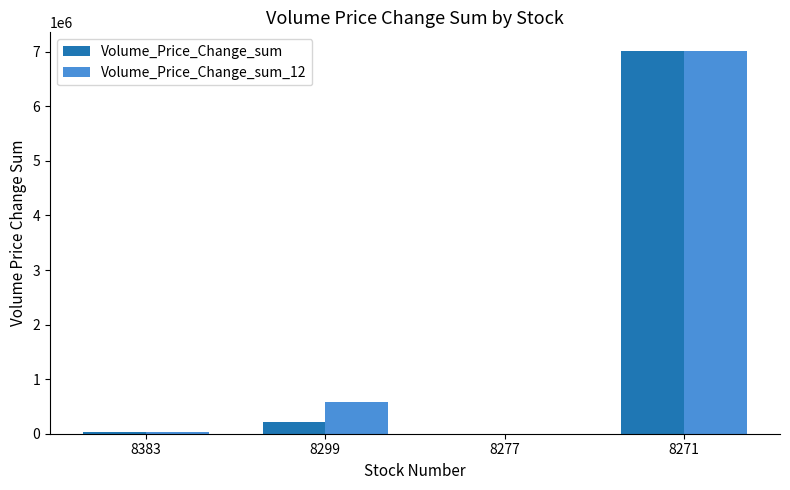

At which label does Volume_Price_Change_sum_12 first exceed 587684?

8299